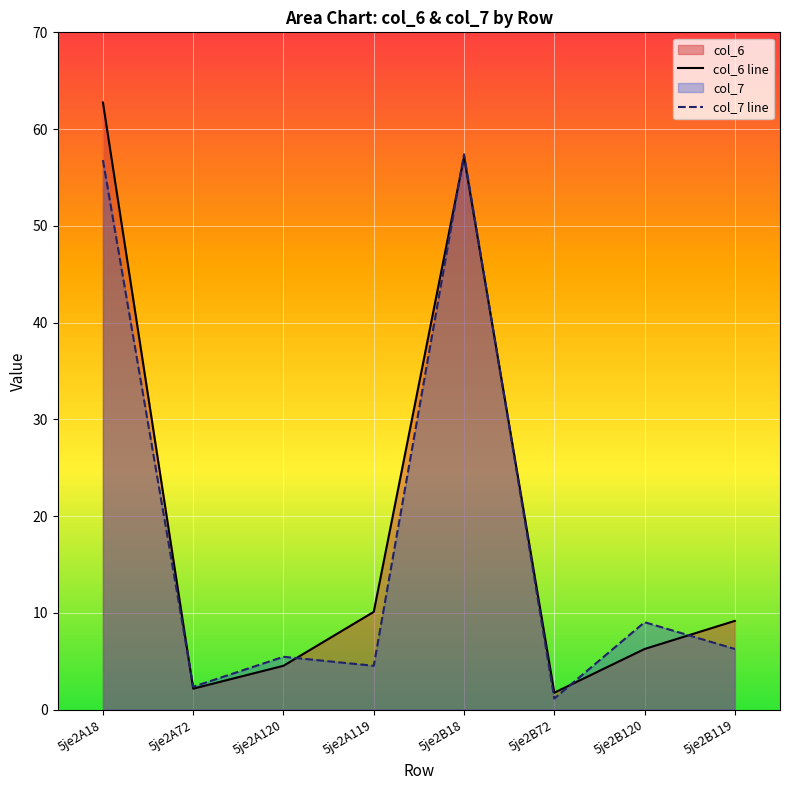

At which category is the sum across all series the highest?

5je2A18